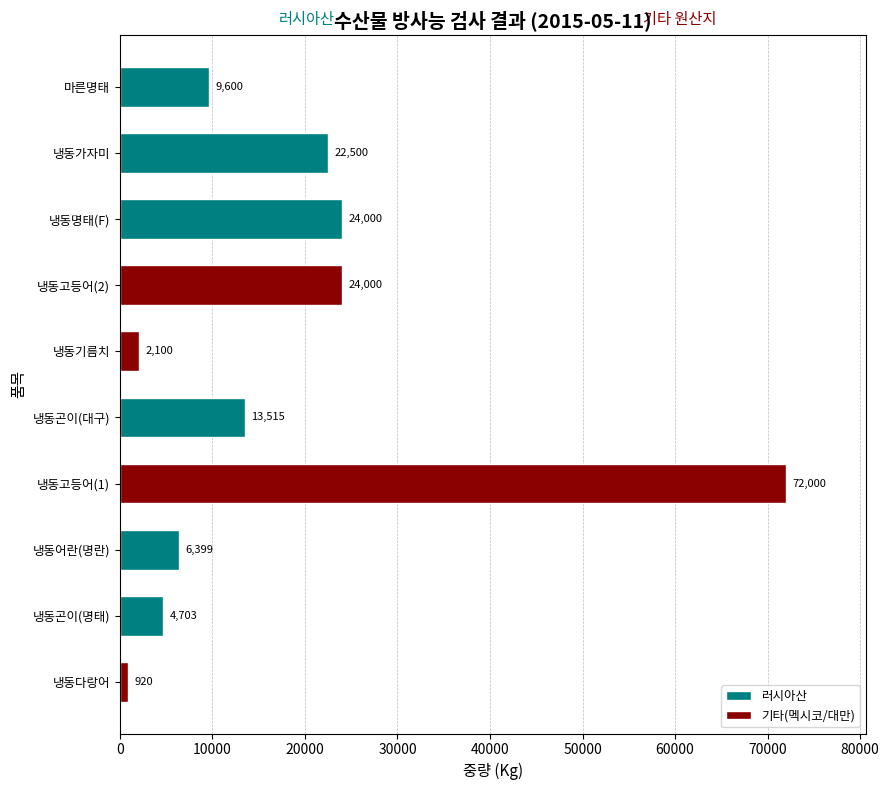

What is the smallest value displayed?

920